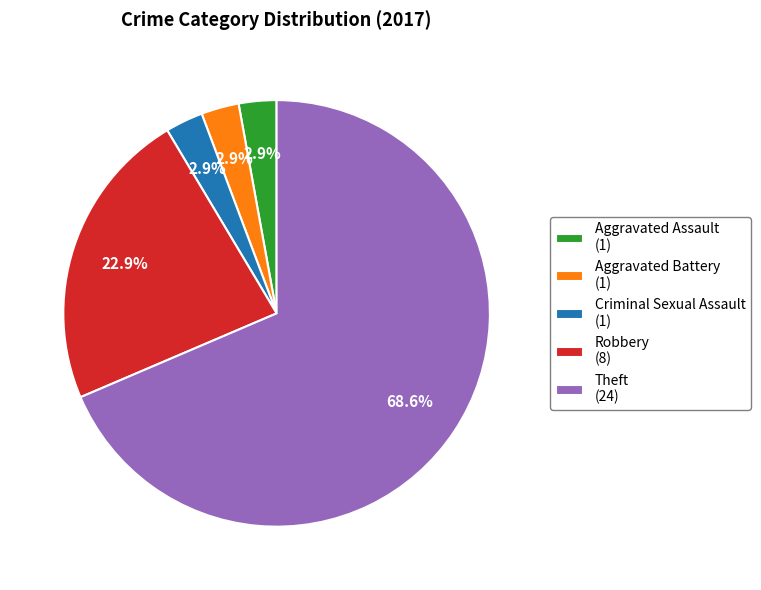

Which category has the biggest portion of the pie?

Theft